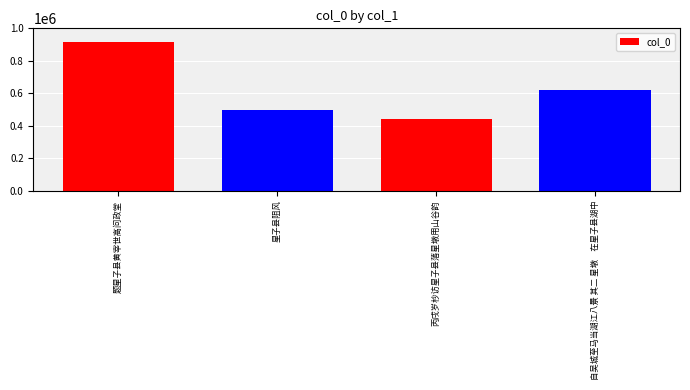

What is the sum of all values?

2481756